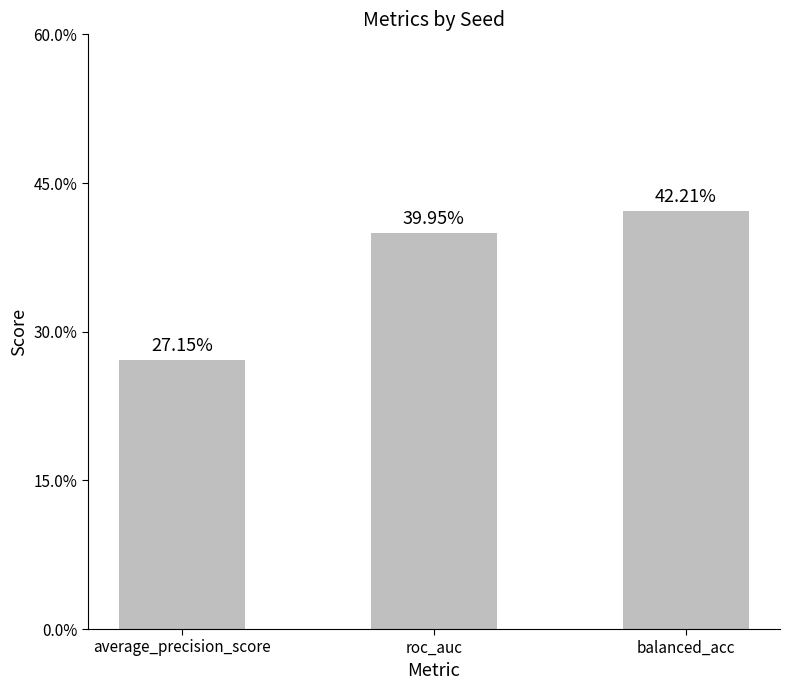

Are the bars grouped side by side (vs. stacked)?

No